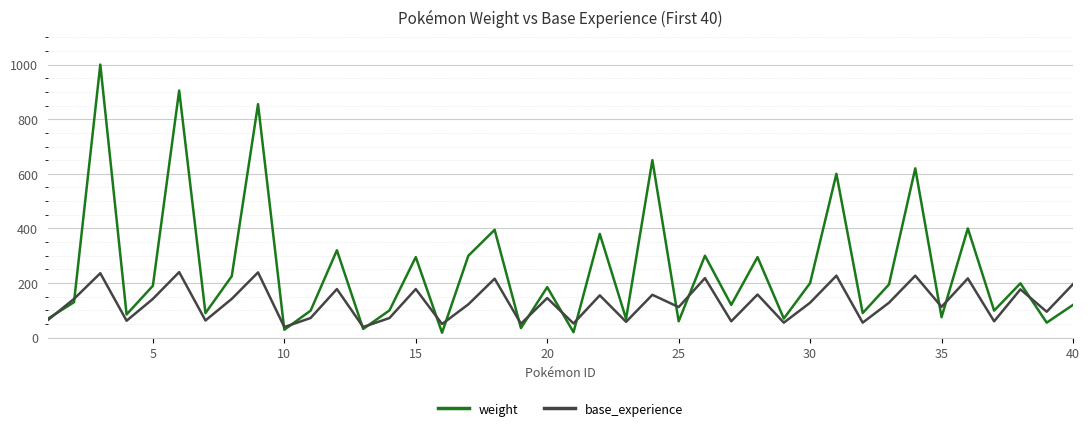

What is the greatest value displayed?

1000